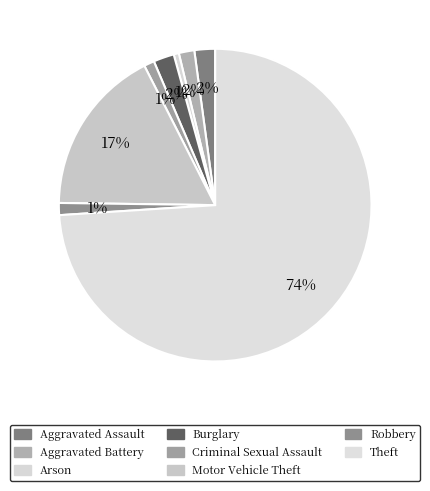

True or false: Aggravated Battery accounts for 2% of the total.

True